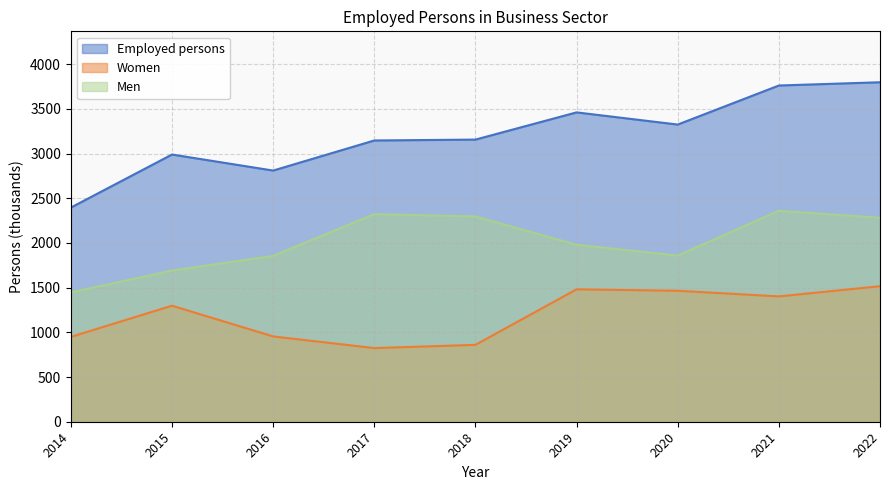

What is the highest value of the Employed persons series?

3798.6